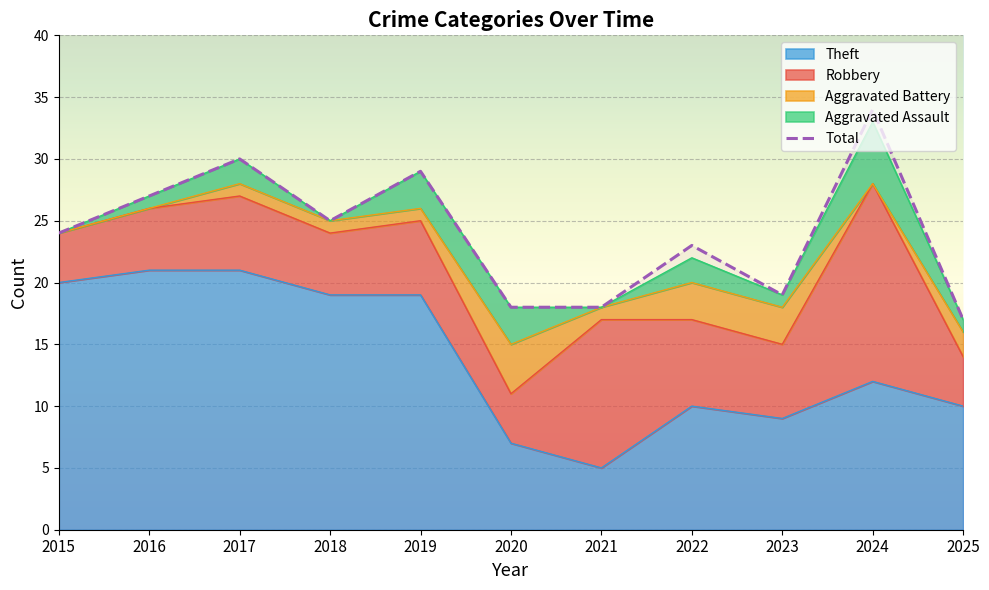

Reading left to right, list all the values displayed in this chart.

24	27	30	25	29	18	18	23	19	34	17